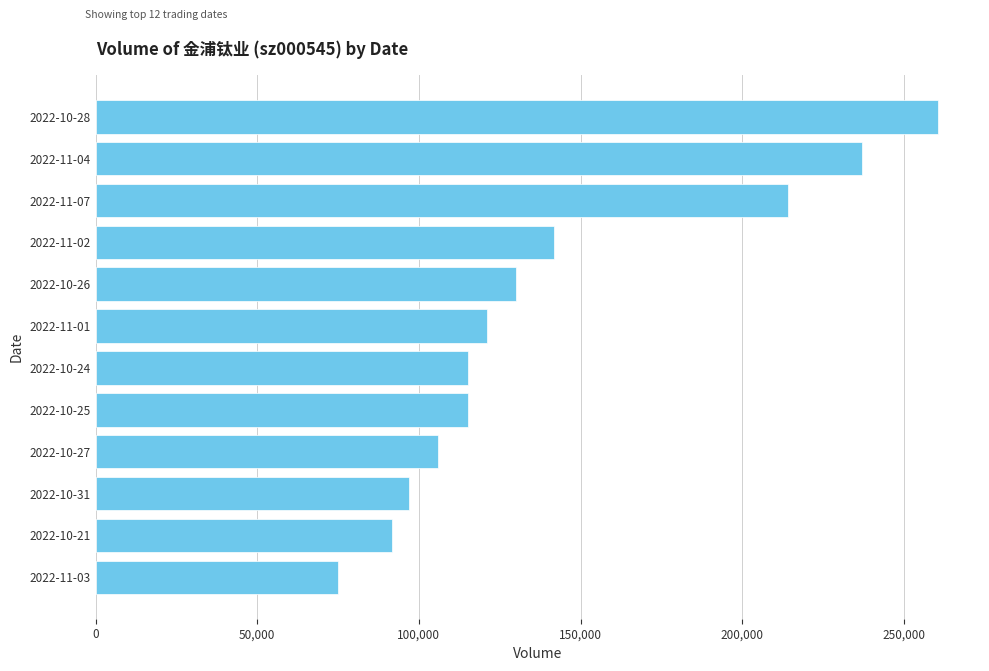

What is the difference between the maximum and minimum values?

185589